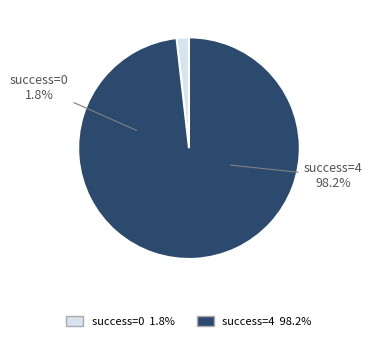

What is the largest slice in the pie chart?

4